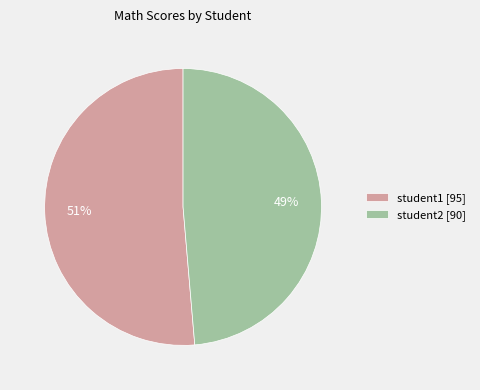

To the nearest percent, what is the average slice percentage?

50%